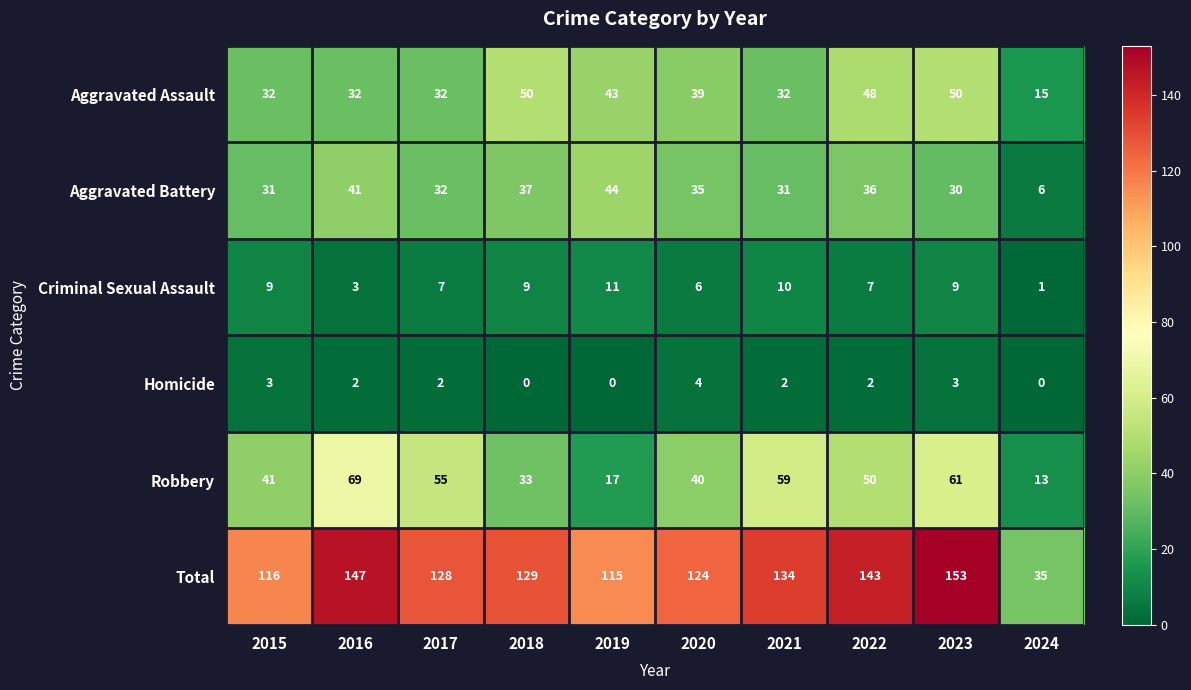

At 2021, list the series in order from largest to smallest.

Total, Robbery, Aggravated Assault, Aggravated Battery, Criminal Sexual Assault, Homicide